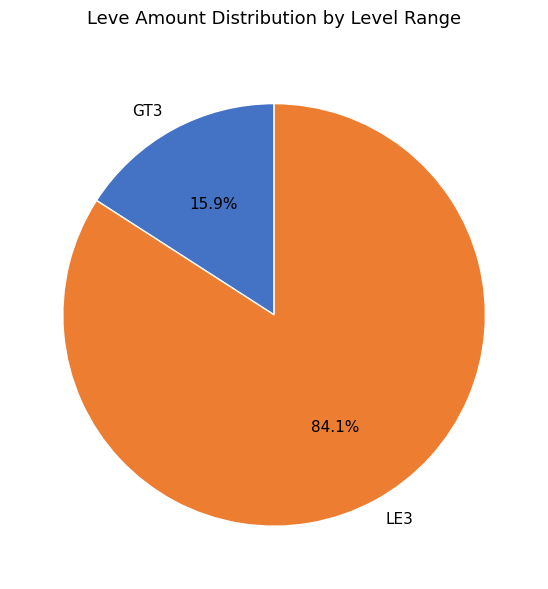

How many slices are in this pie chart?

2